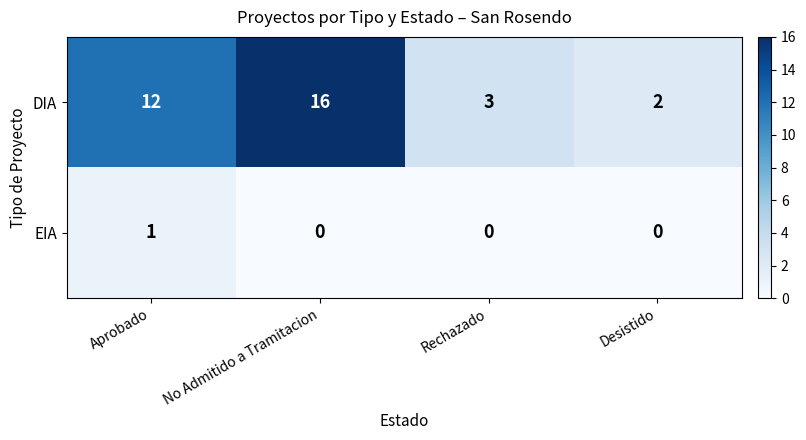

Is it true that DIA equals 16 at No Admitido a Tramitacion?

True